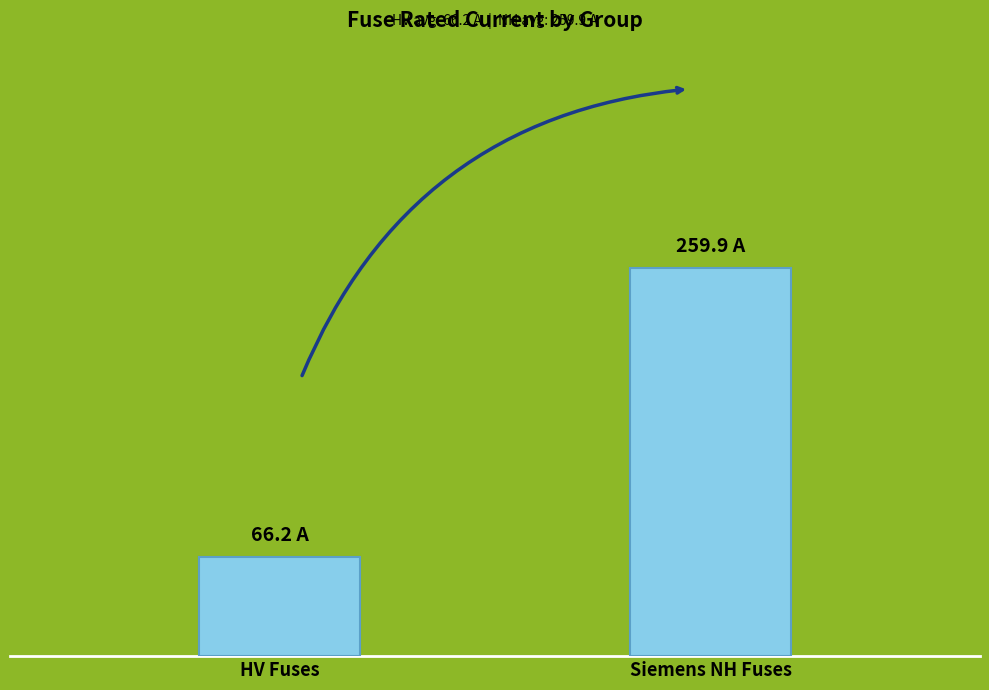

Does the chart contain stacked bars?

No